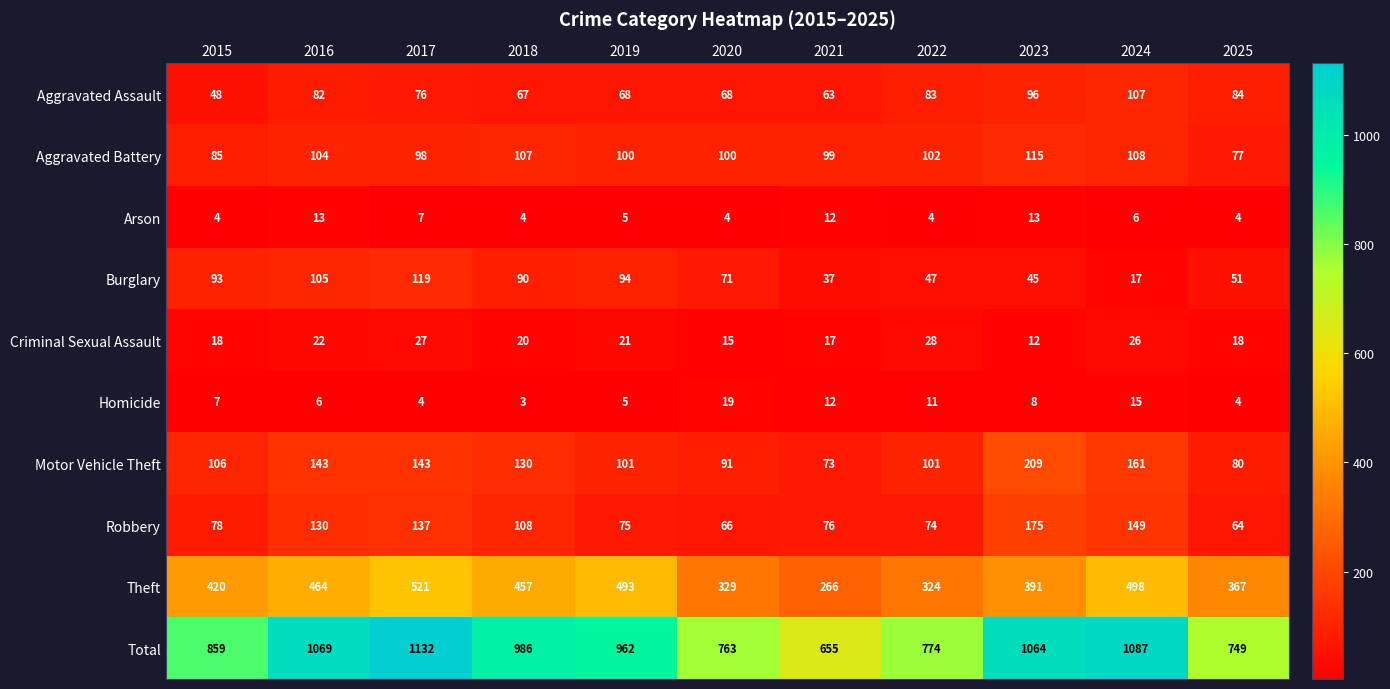

What is the difference between the second highest and second lowest values in the Burglary series?

68